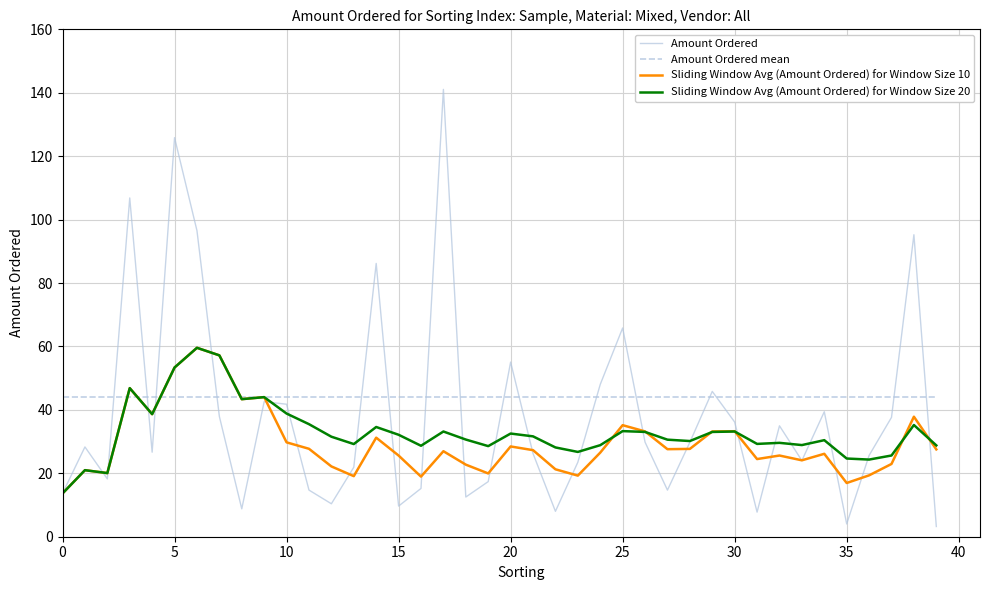

What is the difference between the second highest and second lowest values in the Amount Ordered series?

121.8